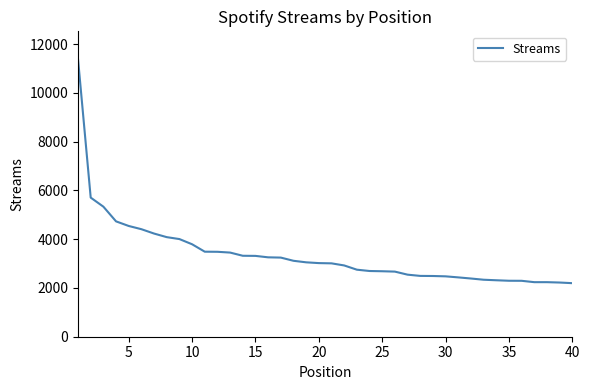

What is the difference between the maximum and minimum values?

9192